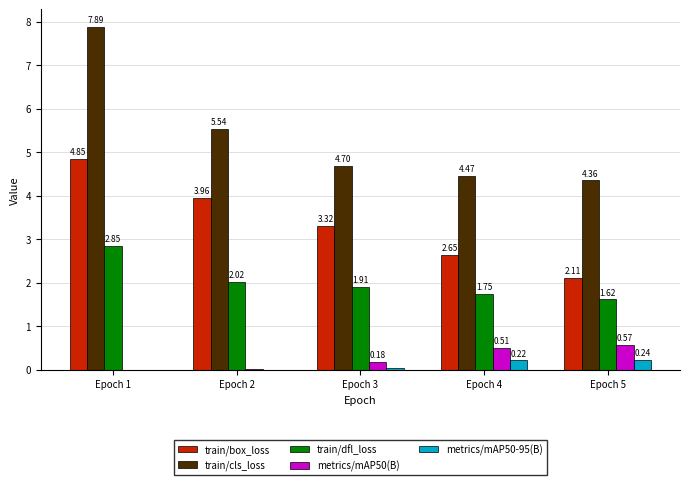

Which series changed the most between Epoch 2 and Epoch 3?

train/cls_loss